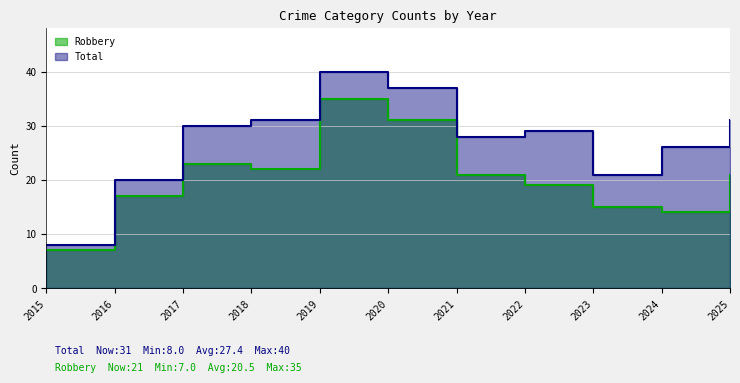

How many data points in Total are less than 29?

5